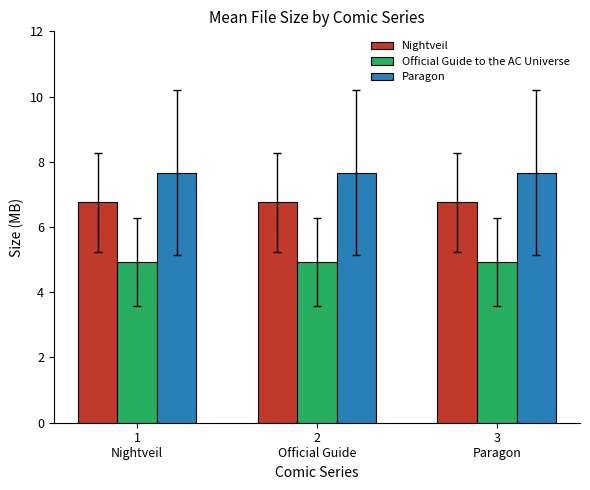

What is the minimum value shown in the chart?

4.9